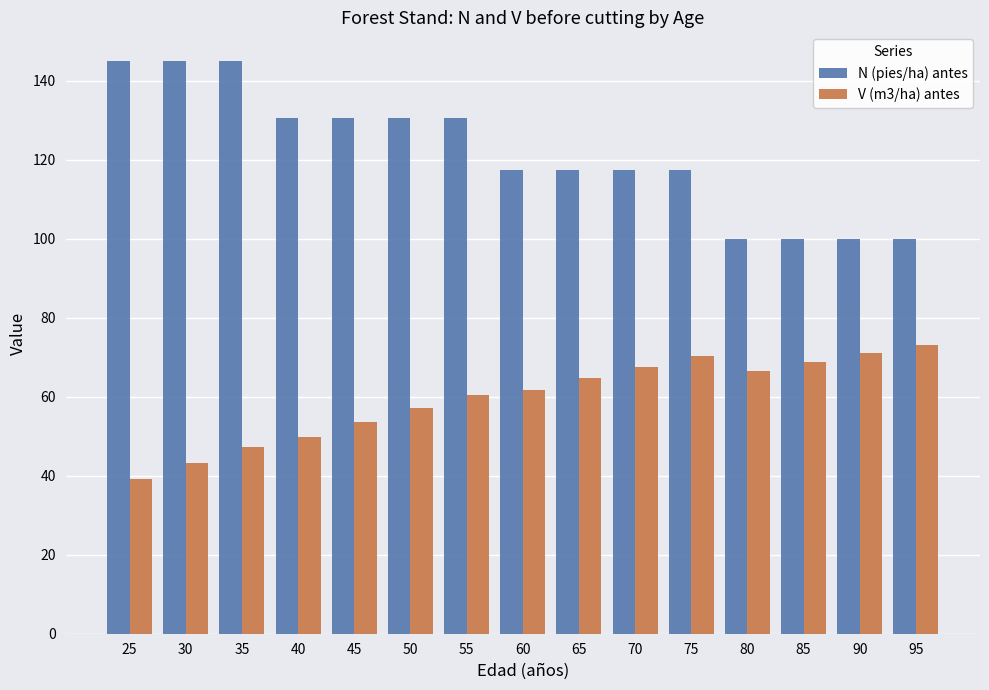

What is the sum of all V (m3/ha) antes values?

894.4